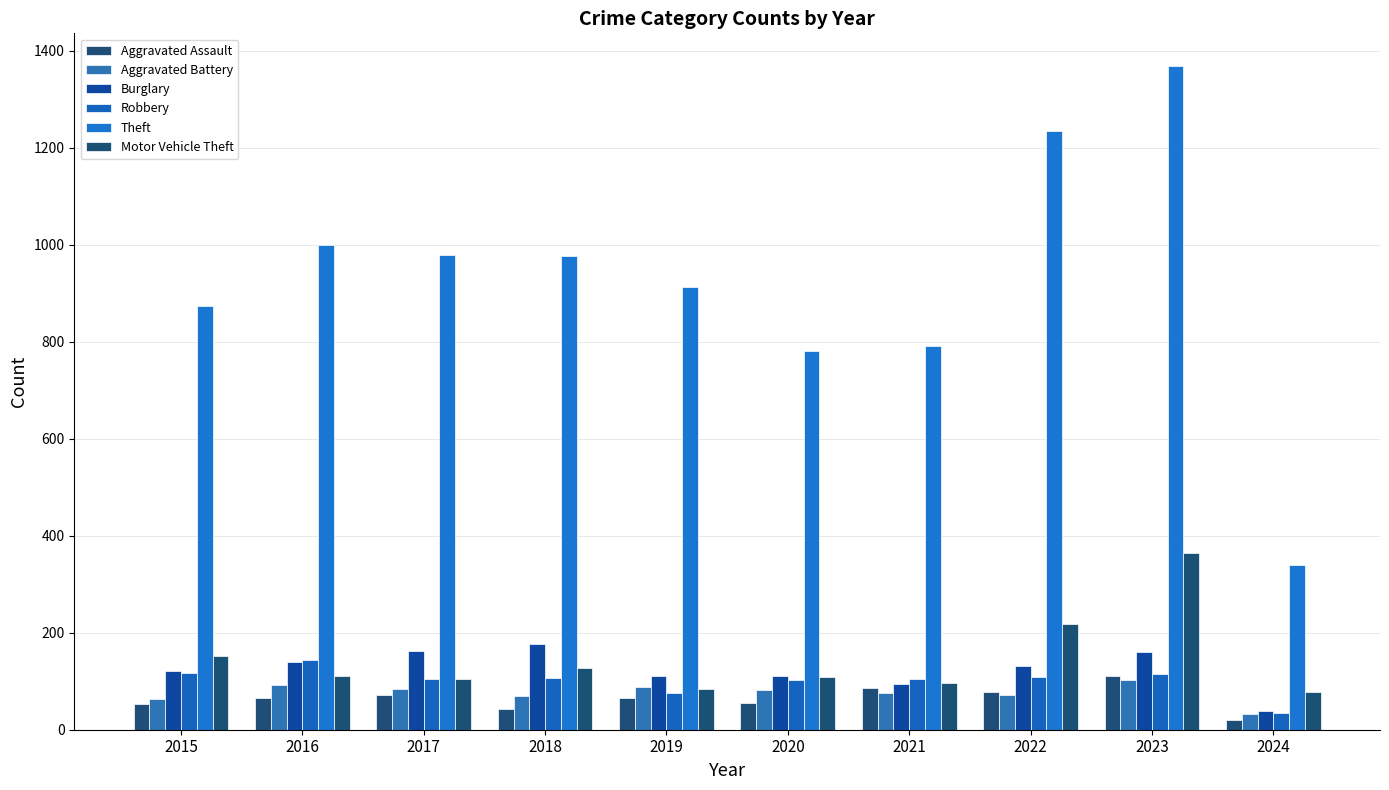

Does the chart contain stacked bars?

No